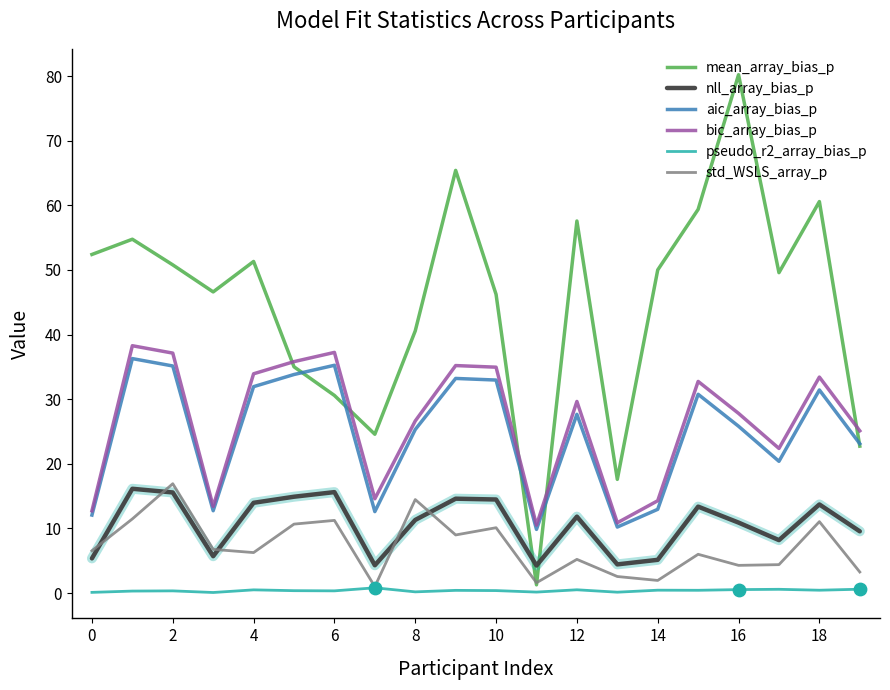

Which series has the largest total across all categories?

mean_array_bias_p